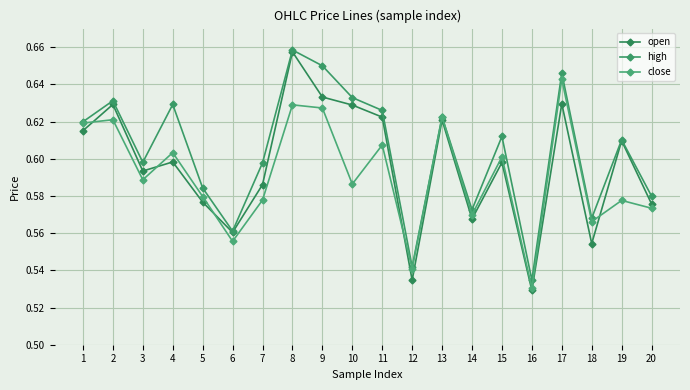

List the series in order of their peak value, lowest first.

close, open, high